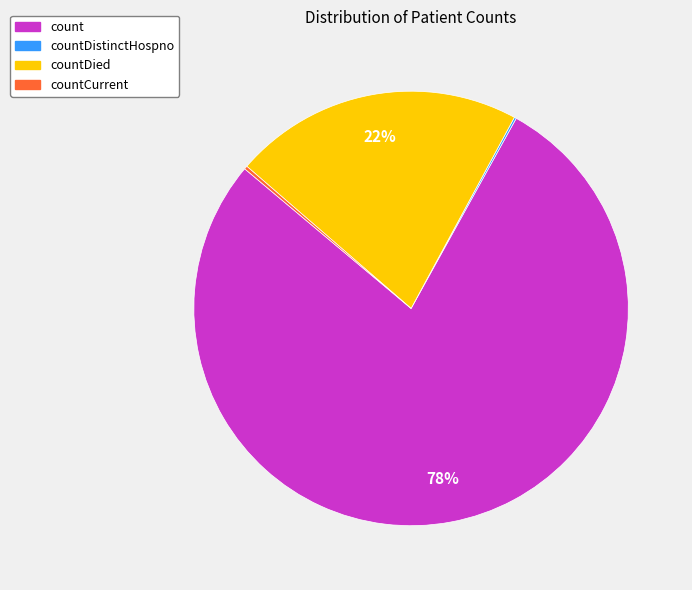

To the nearest percent, what is the average slice percentage?

25%